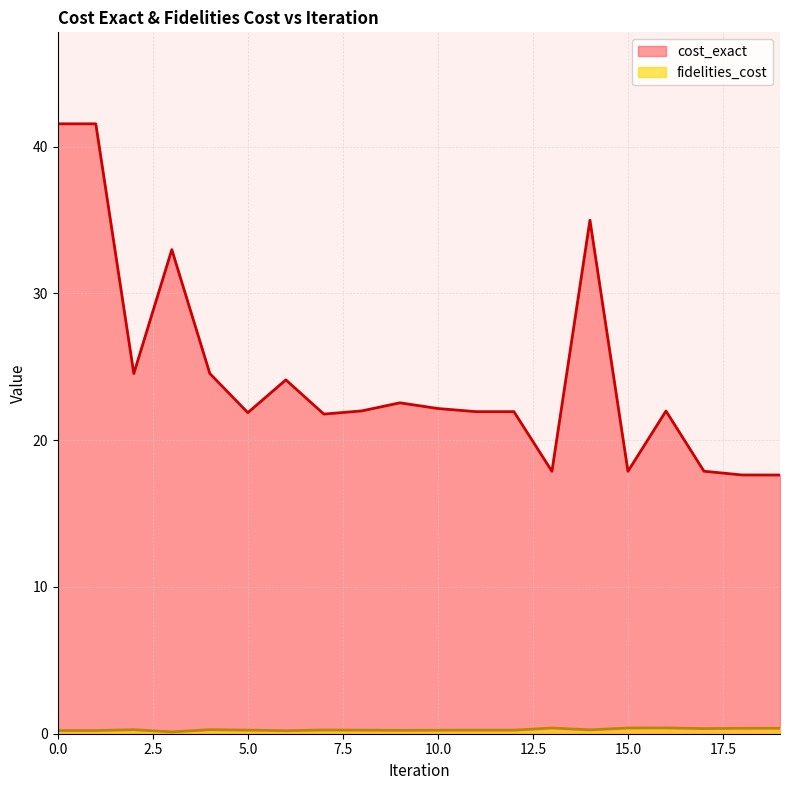

Which has a higher value, 5 or 16?

16